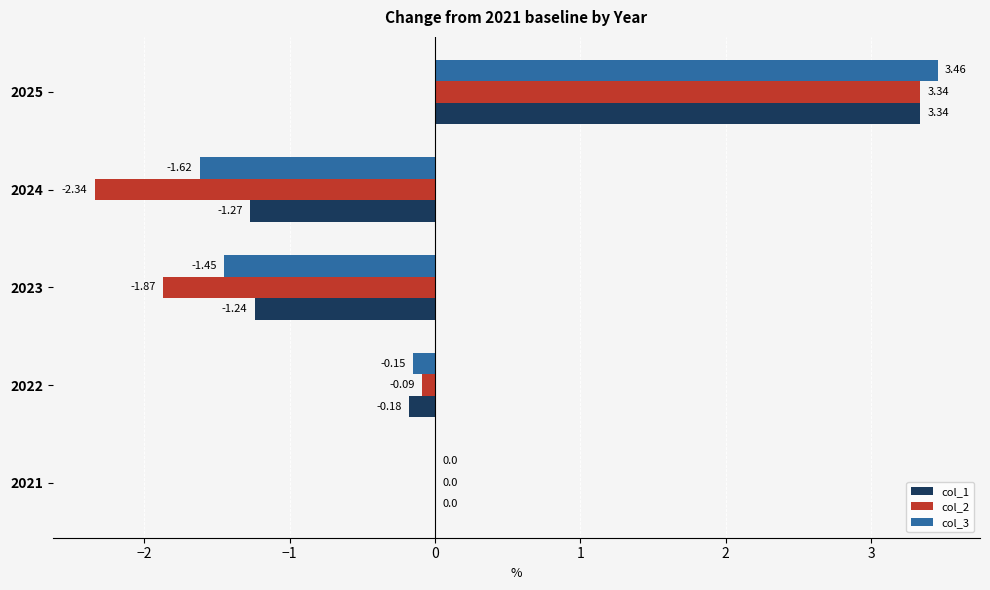

What is the sum of all col_2 values?

-1.0